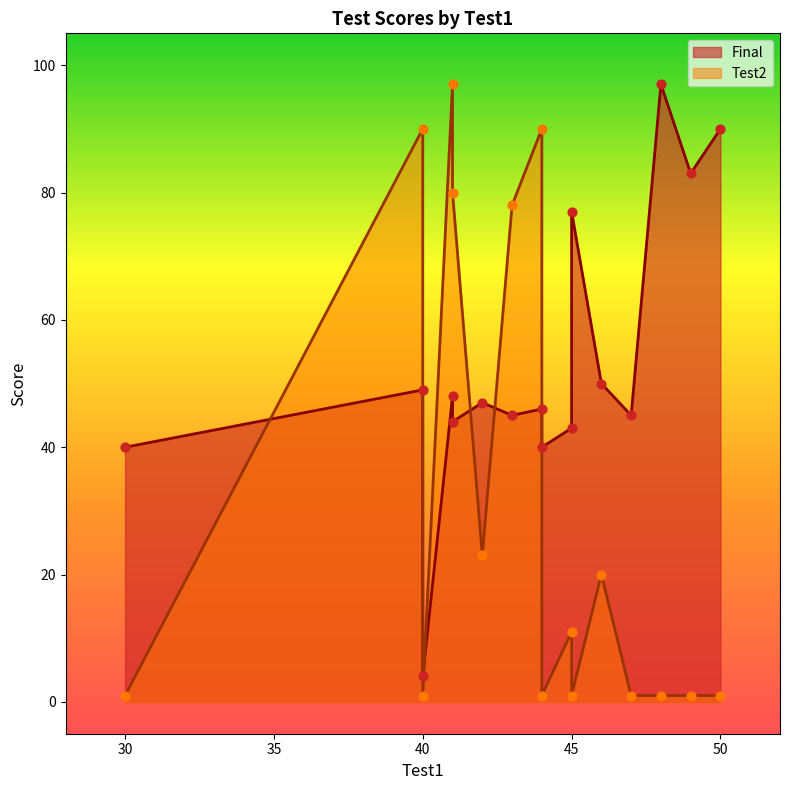

Which series contains the lowest Y value?

Test2